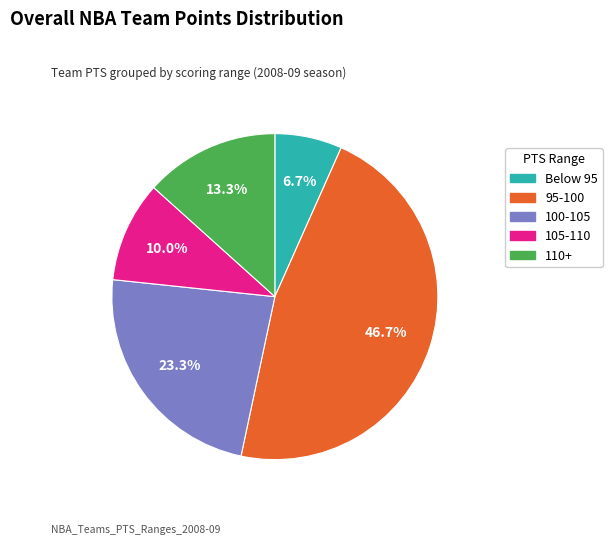

Is there any slice that represents more than half of the pie?

No